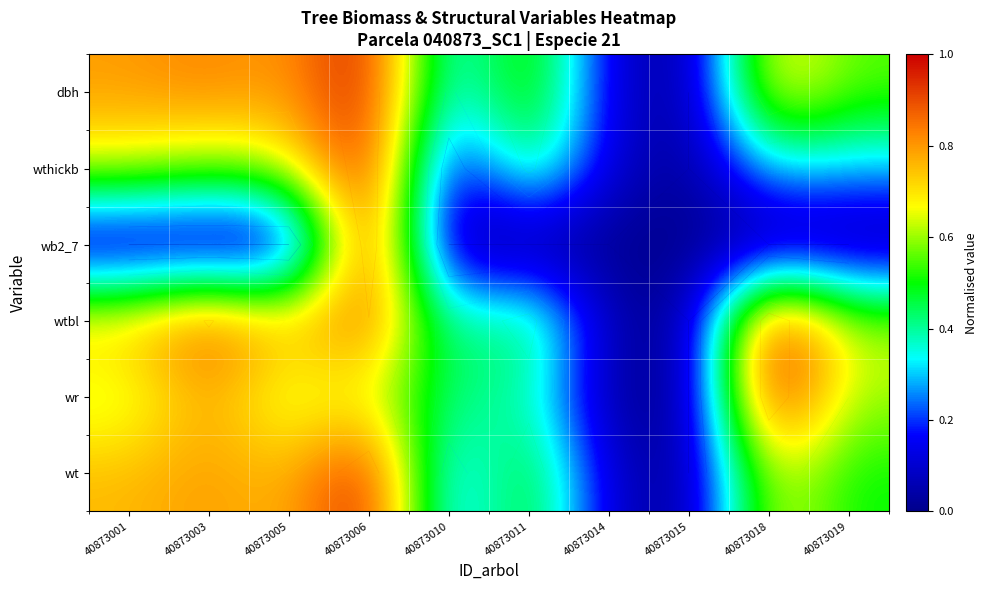

At 40873006, list the series in order from largest to smallest.

dbh, wthickb, wb2_7, wt, wtbl, wr